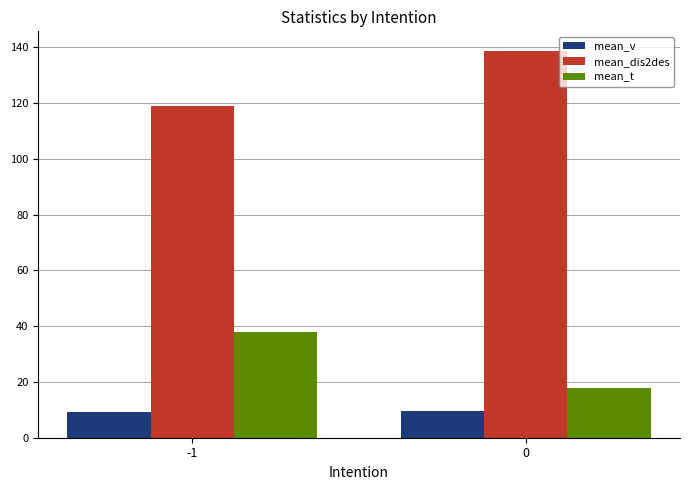

What are all the series names shown in the legend?

mean_v, mean_dis2des, mean_t